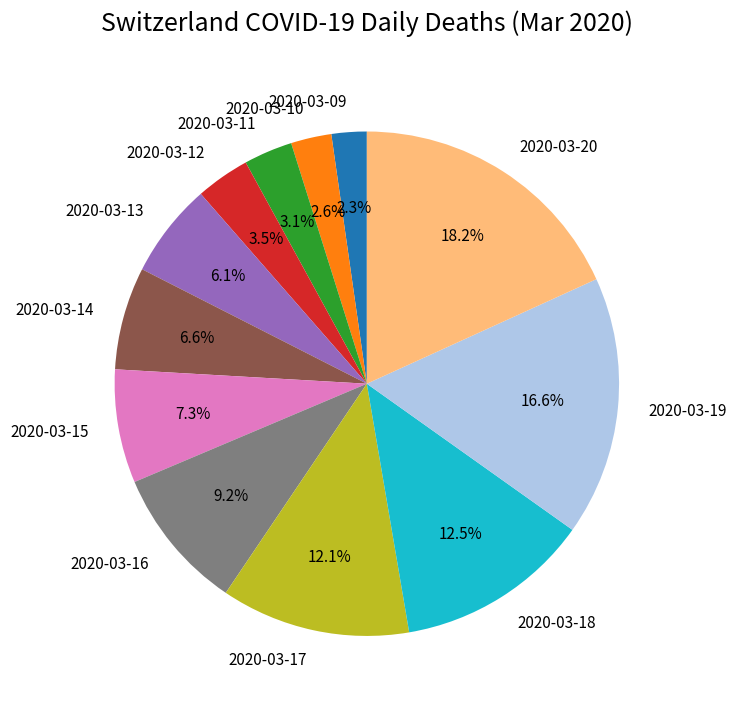

What is the ratio of the value at 2020-03-14 to the value at 2020-03-13?

1.1